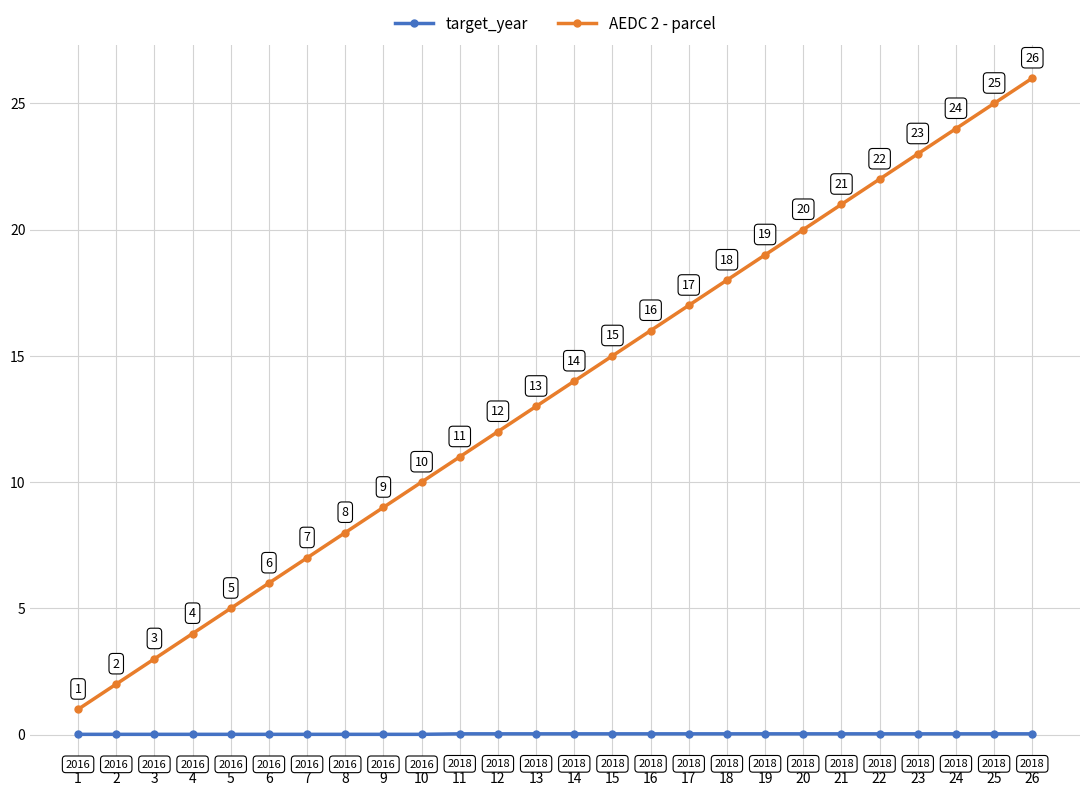

Is it true that AEDC 2 - parcel equals 13.0 at 13?

True